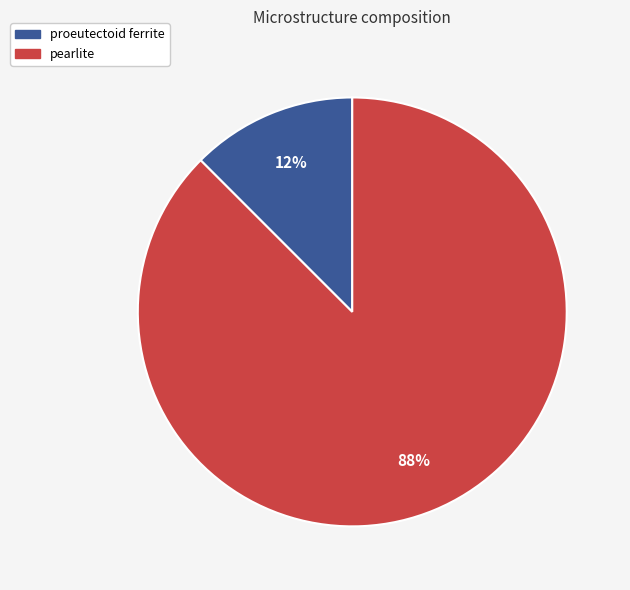

Combined, do pearlite and proeutectoid ferrite account for over 50%?

Yes